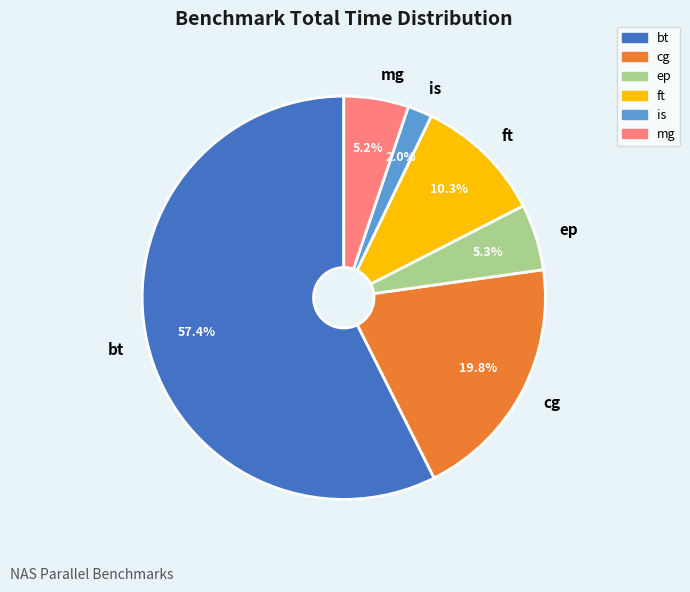

Which slice is the smallest?

is